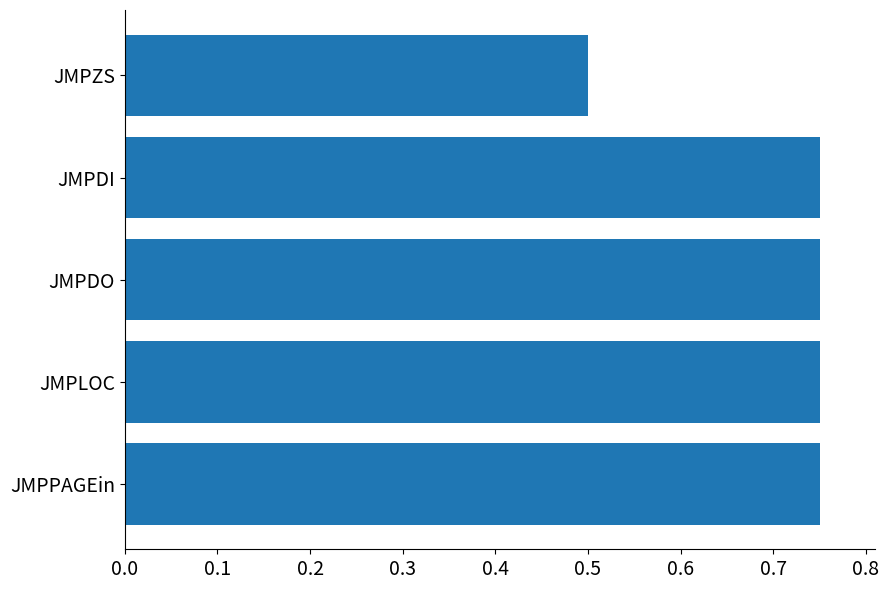

Where is the data nearest to the value 0?

JMPZS